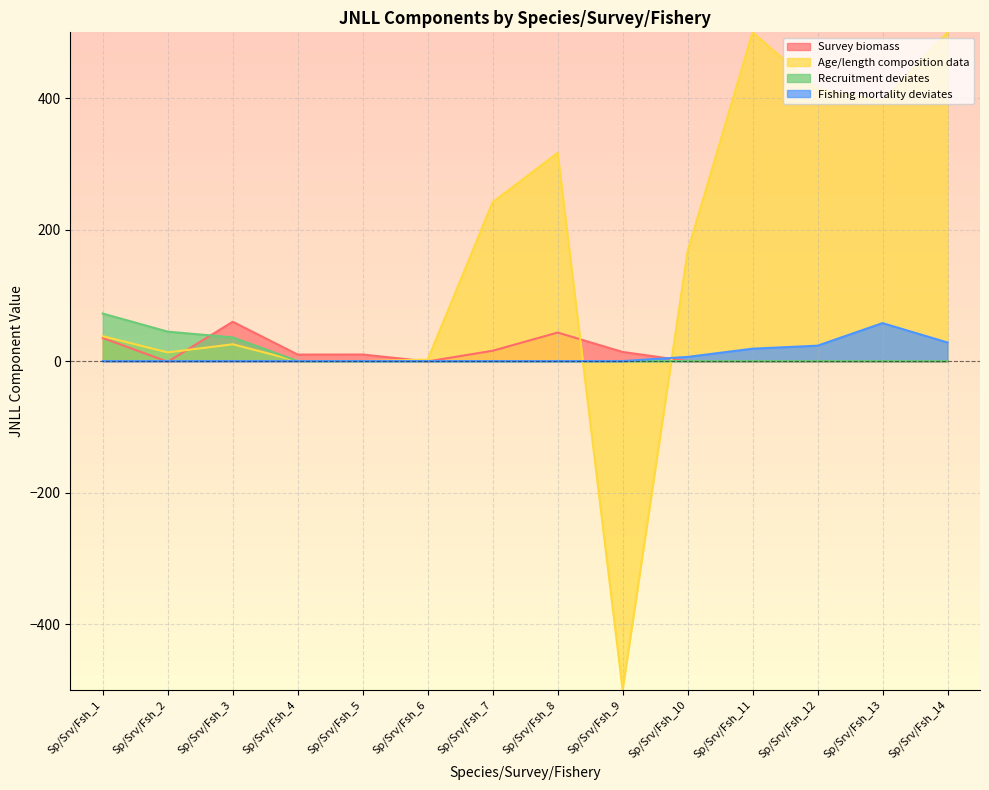

Which series has the largest total across all categories?

Age/length composition data